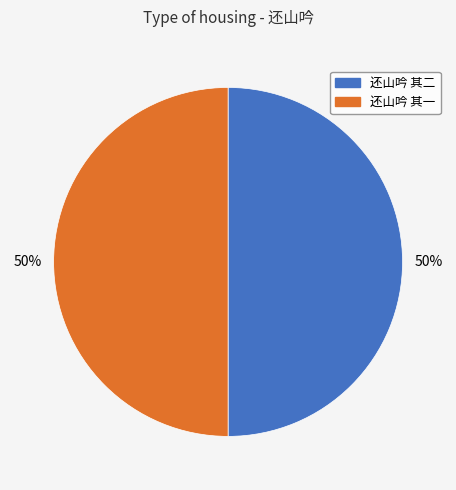

To the nearest percent, what is the combined percentage of 还山吟 其二 and 还山吟 其一?

100%